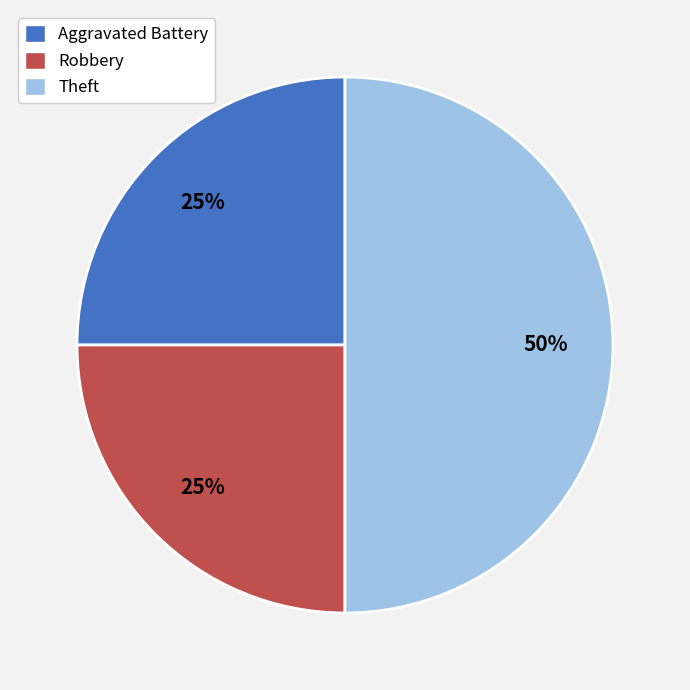

Is it true that Aggravated Battery is 33% of the pie?

False